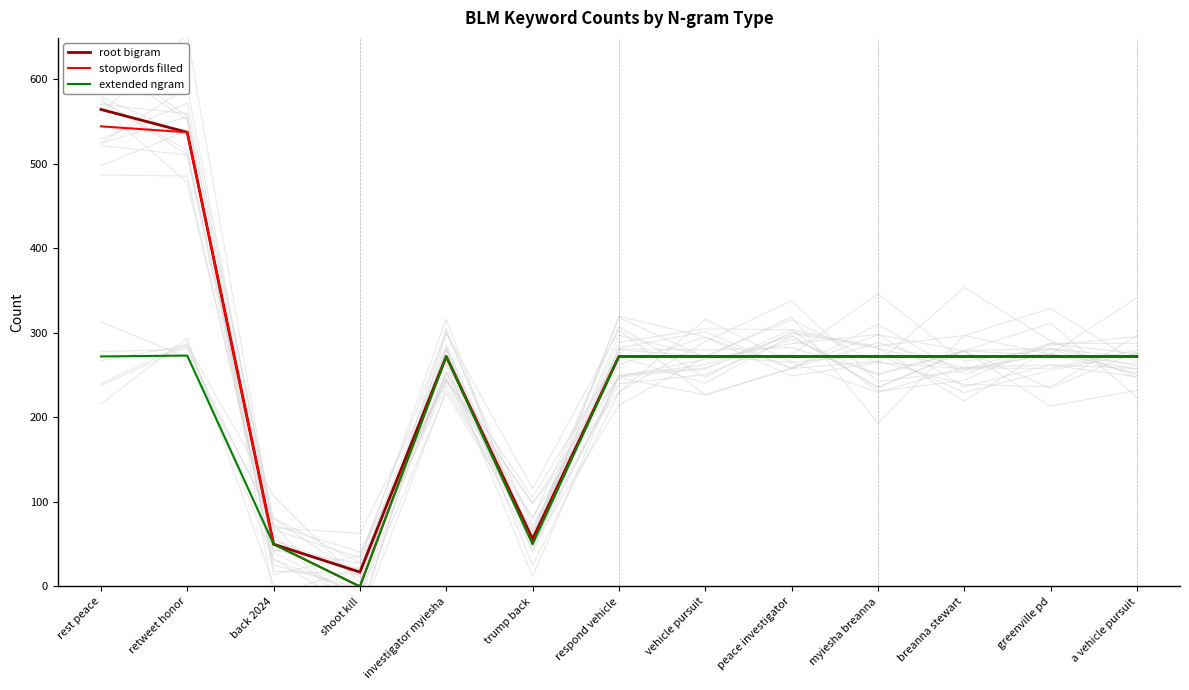

What is the difference between the maximum and minimum values in the root bigram series?

547